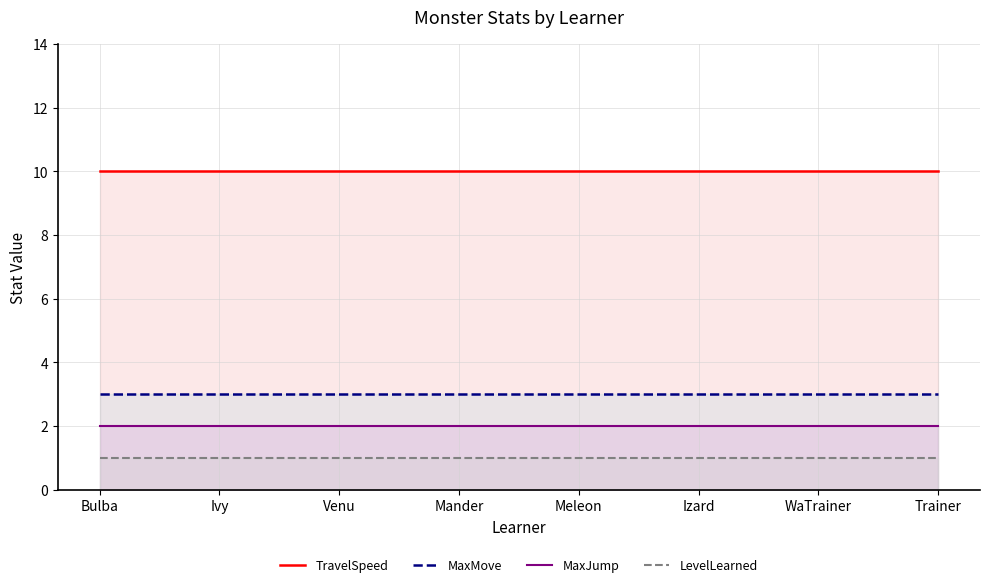

At which label is TravelSpeed closest to 10?

Bulba